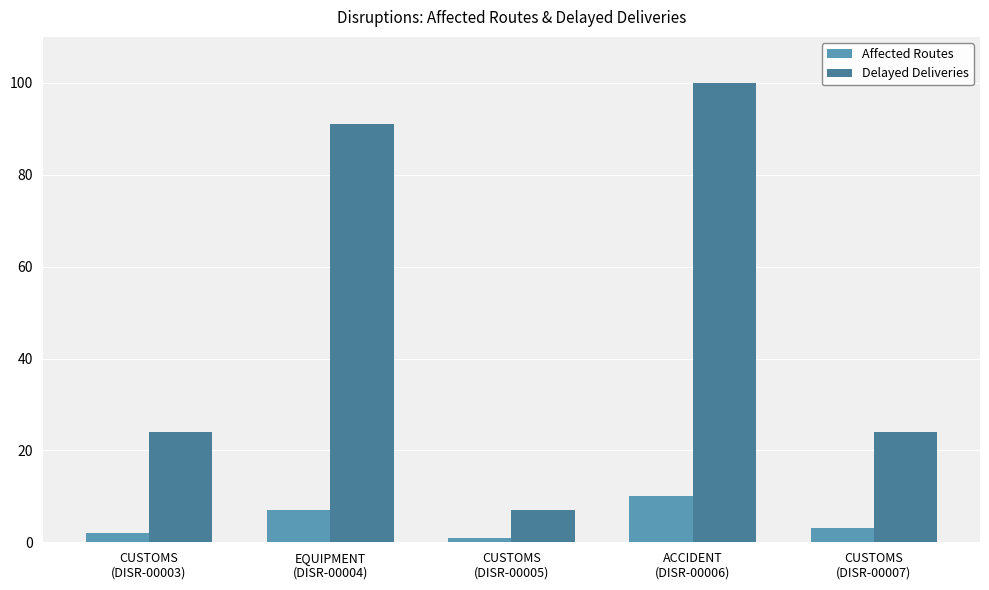

What is the spread (max minus min) of values at CUSTOMS
(DISR-00007)?

21